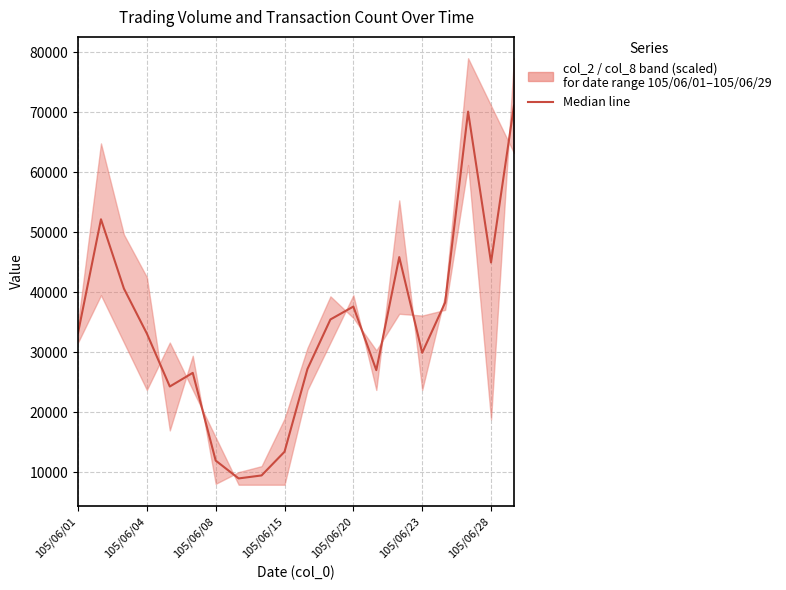

What is the change in value from 15 to 16?

+8375